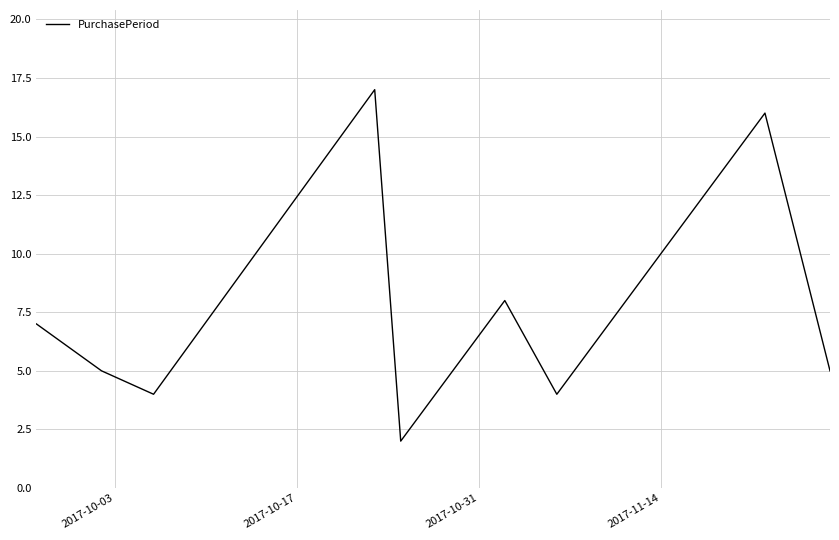

What is the greatest value displayed?

17